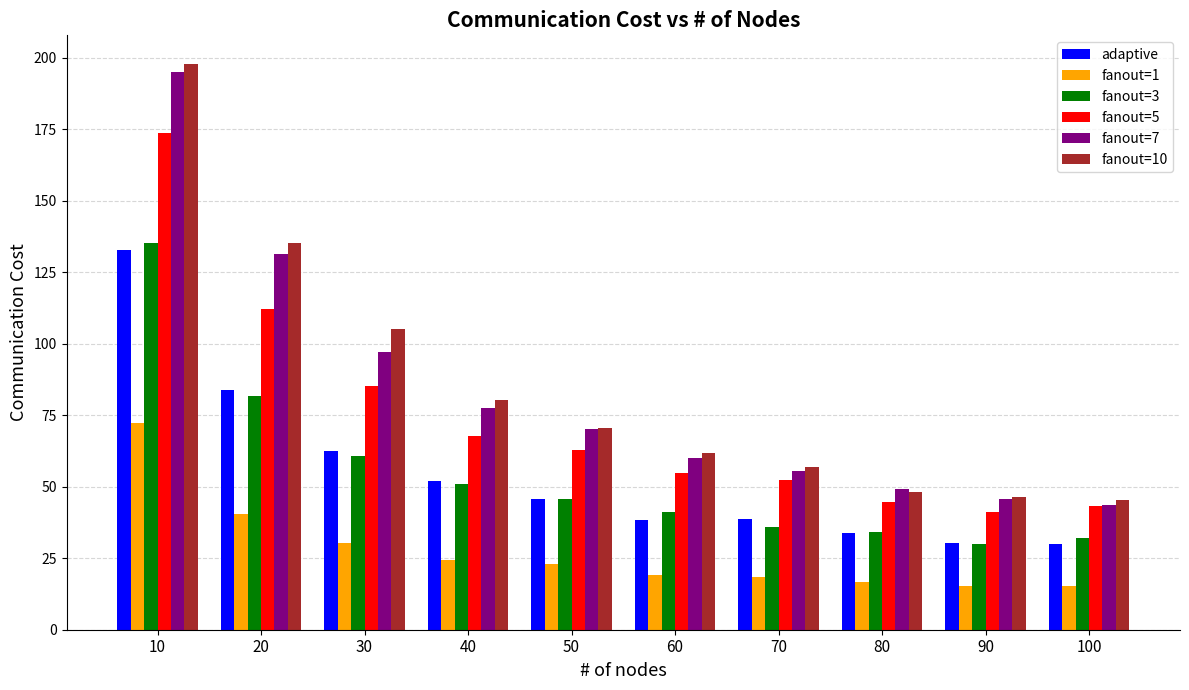

What is the minimum value shown in the chart?

15.2